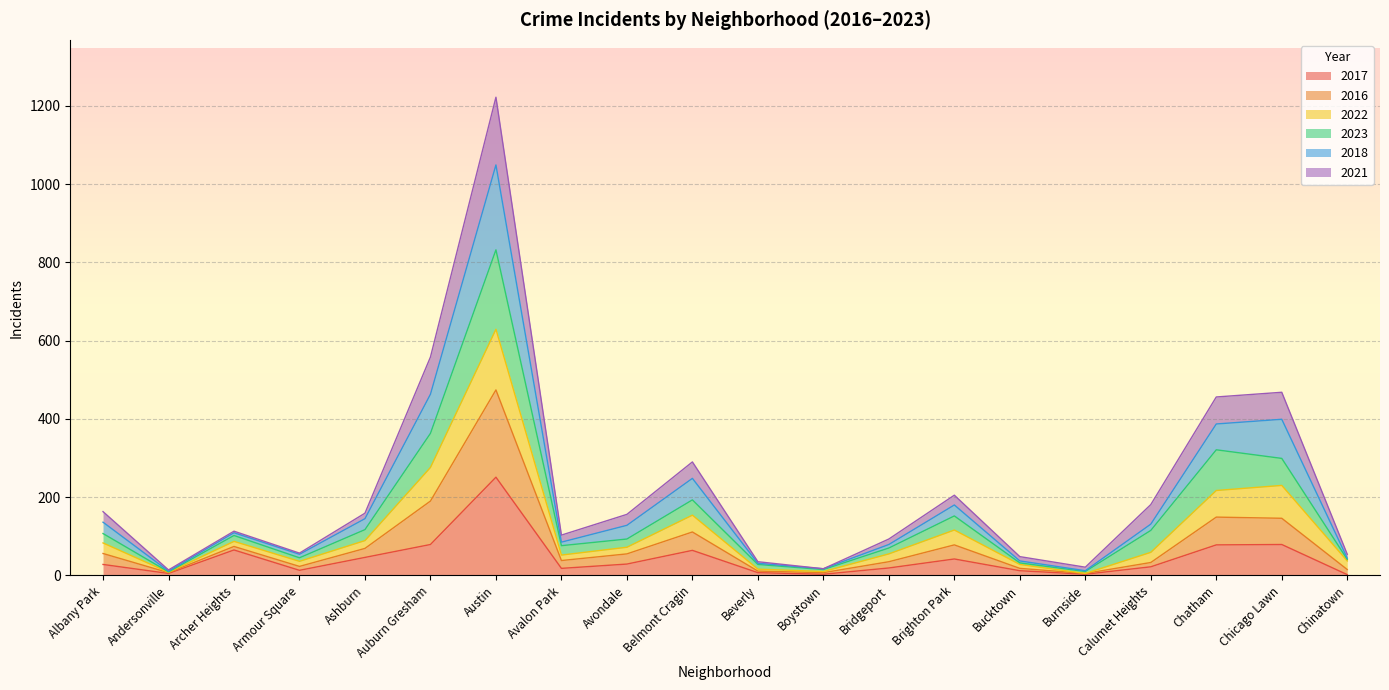

What is the label of the 8th point from the left?

Avalon Park